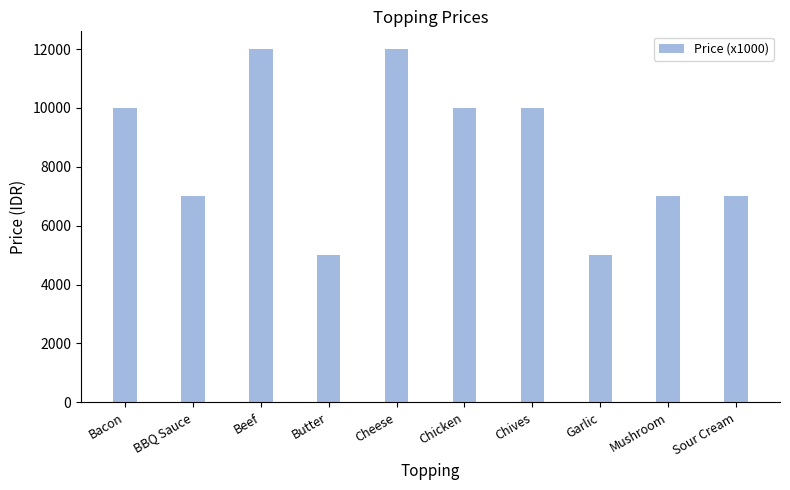

How many data points does each series have?

10